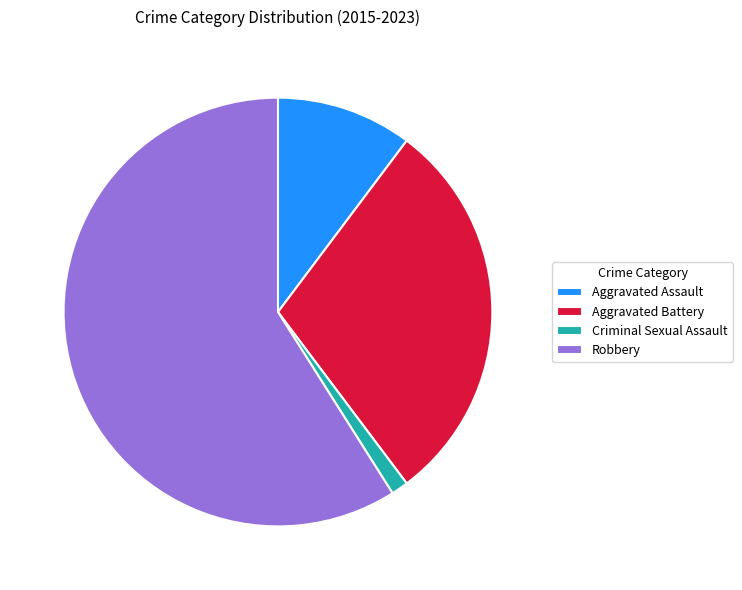

Is there any slice that represents more than half of the pie?

Yes